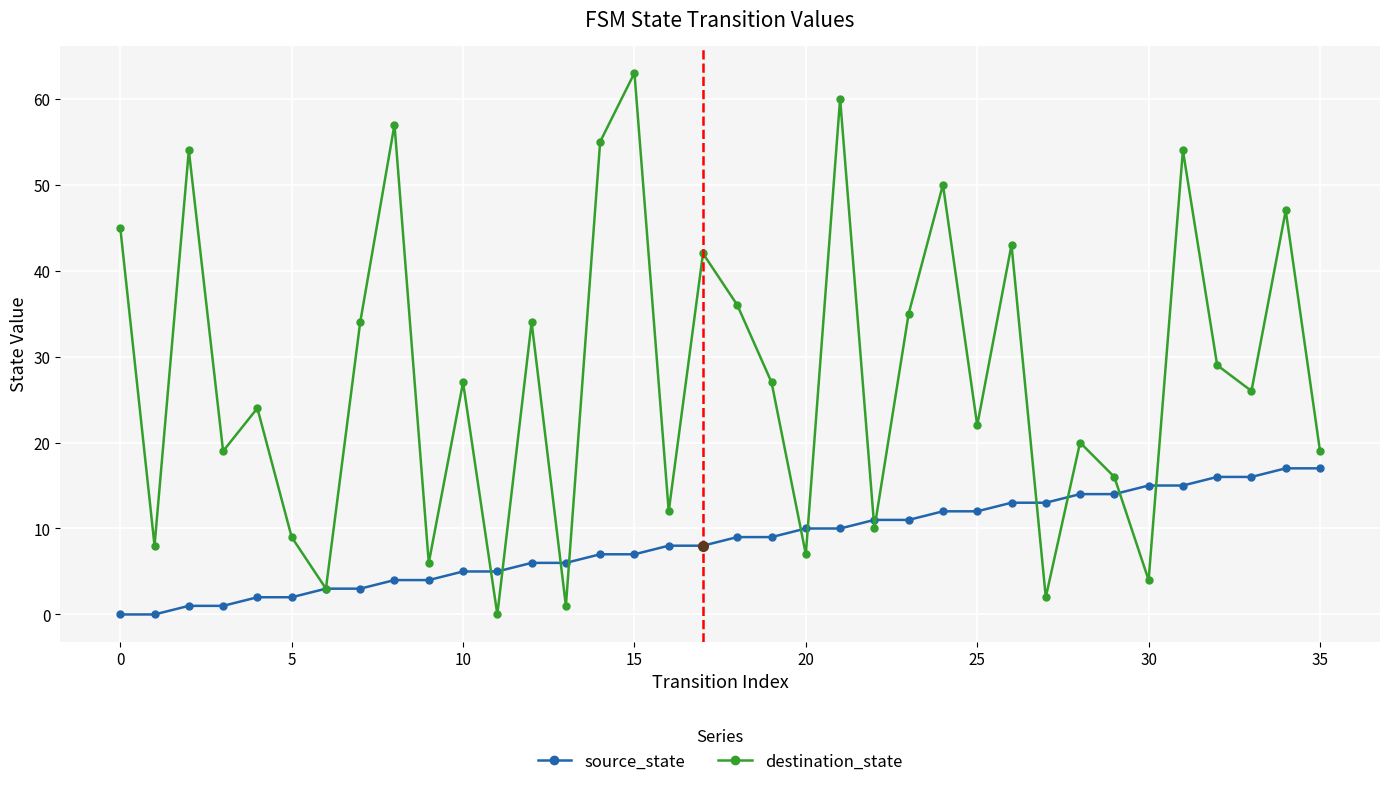

How many series are shown in this chart?

2